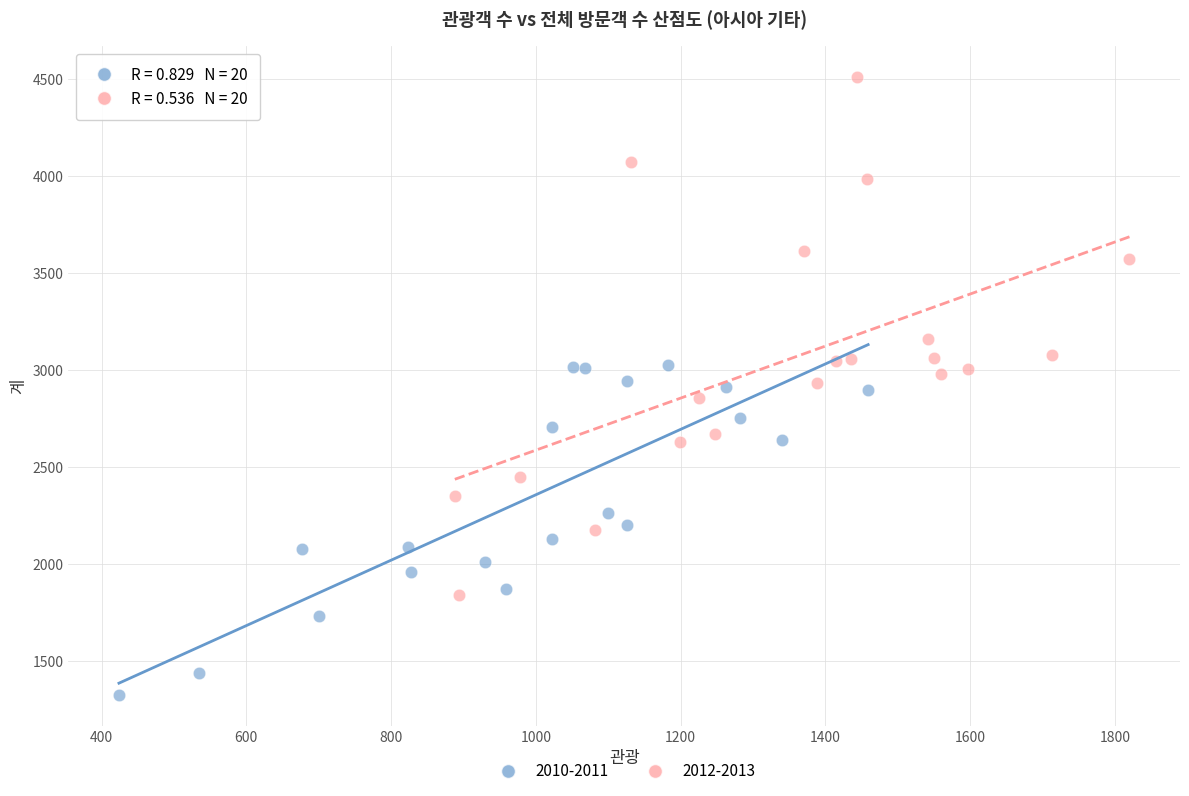

Which series contains the highest Y value?

2012-2013